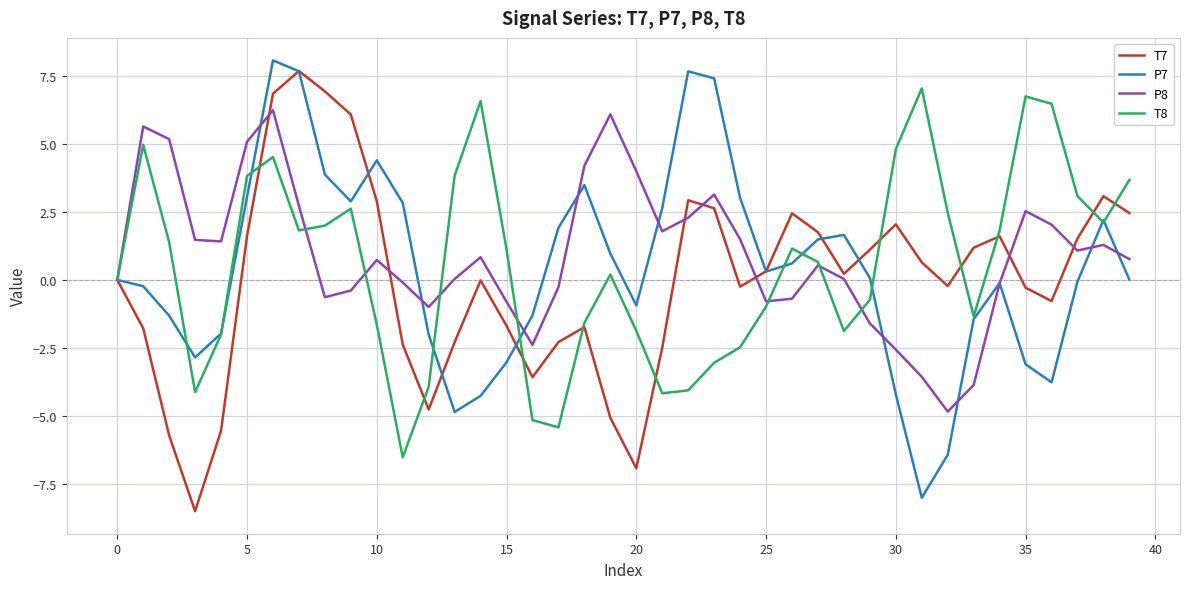

What is the highest value of the T8 series?

7.0